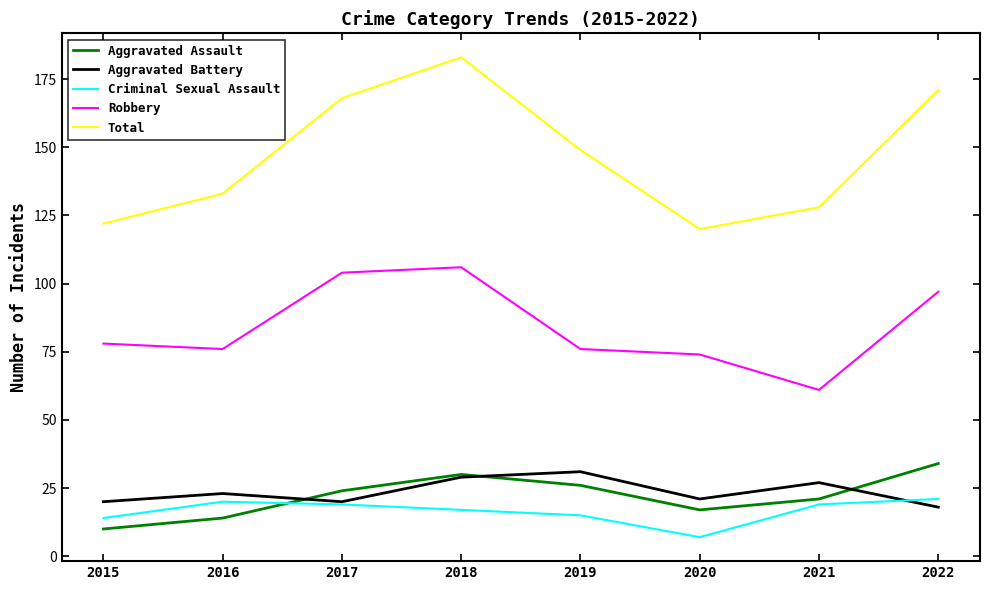

How many lines are shown in the chart?

5